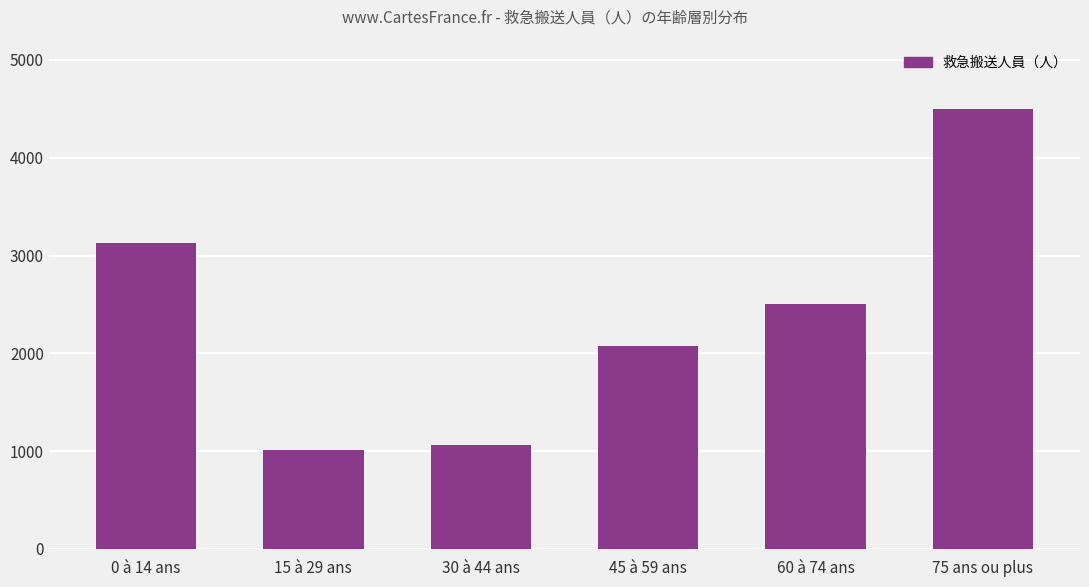

What position from the right is 45 à 59 ans?

3